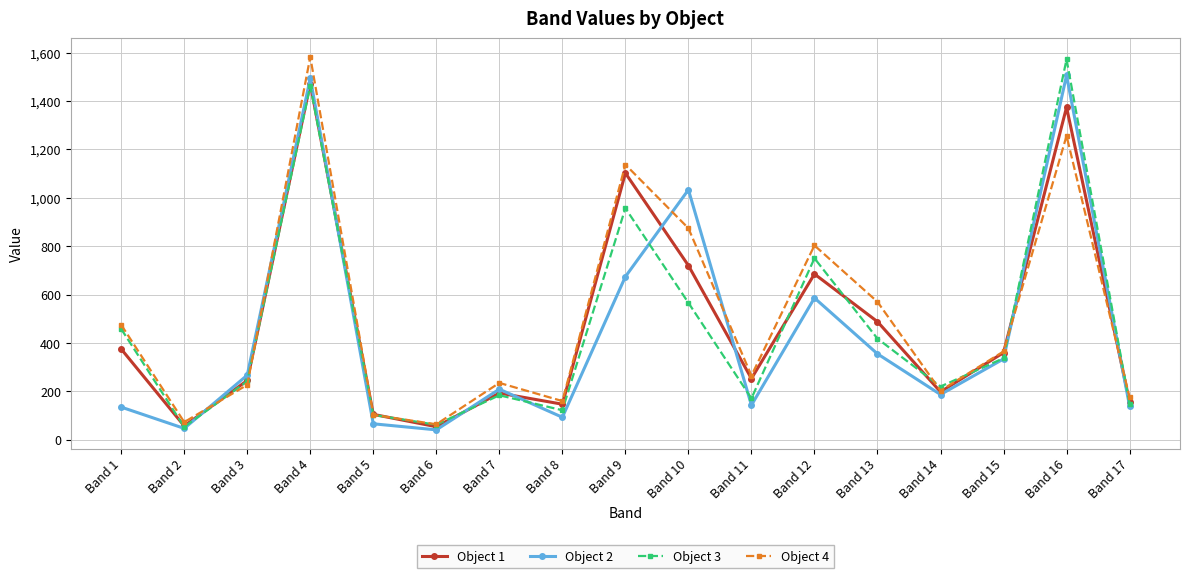

What is the total value across all series at Band 14?

808